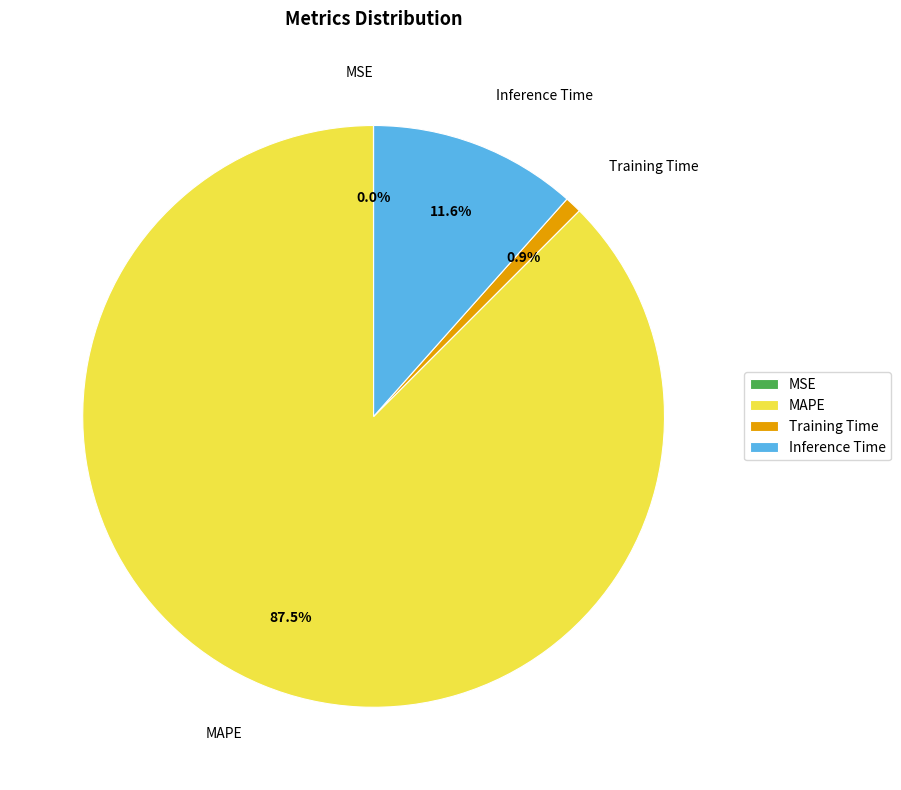

The Training Time slice represents 1% of the pie. True or false?

True